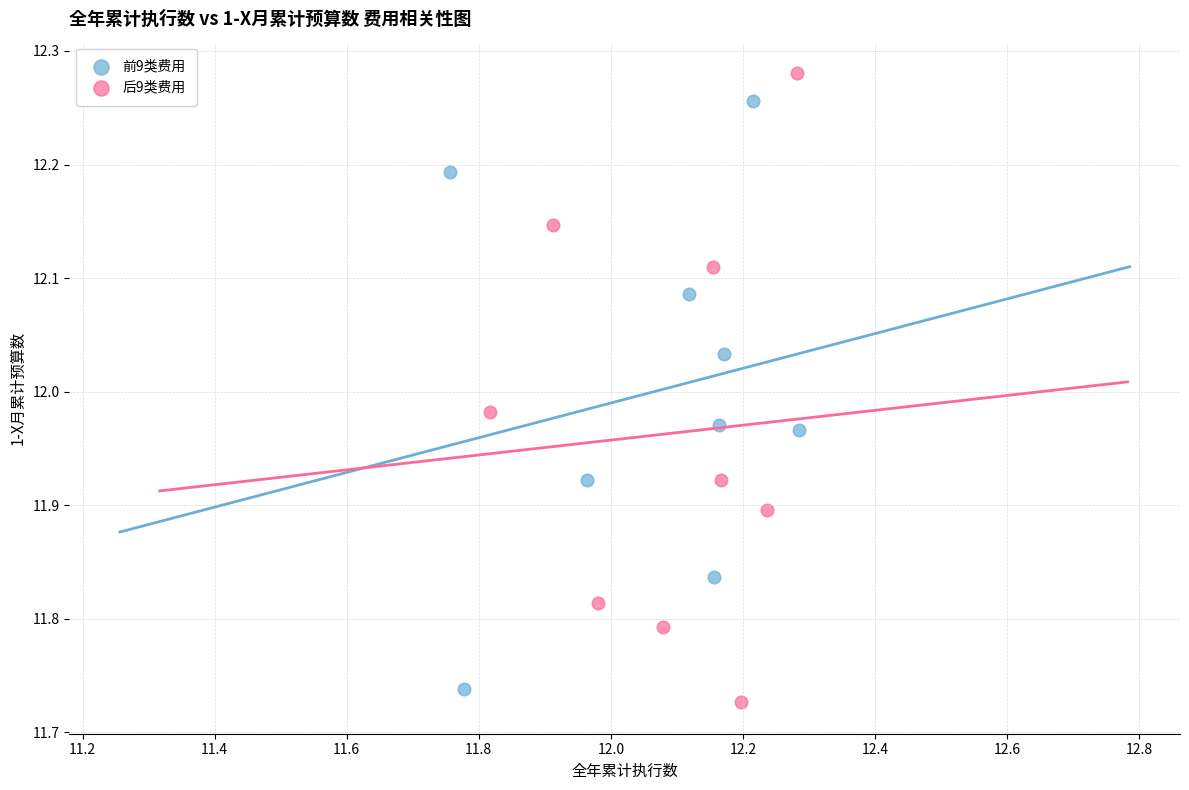

Which series reaches the maximum Y coordinate?

后9类费用